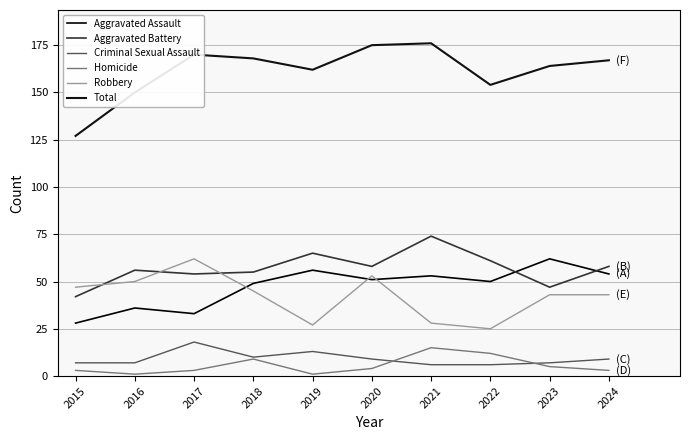

What are all the series names shown in the legend?

Aggravated Assault, Aggravated Battery, Criminal Sexual Assault, Homicide, Robbery, Total